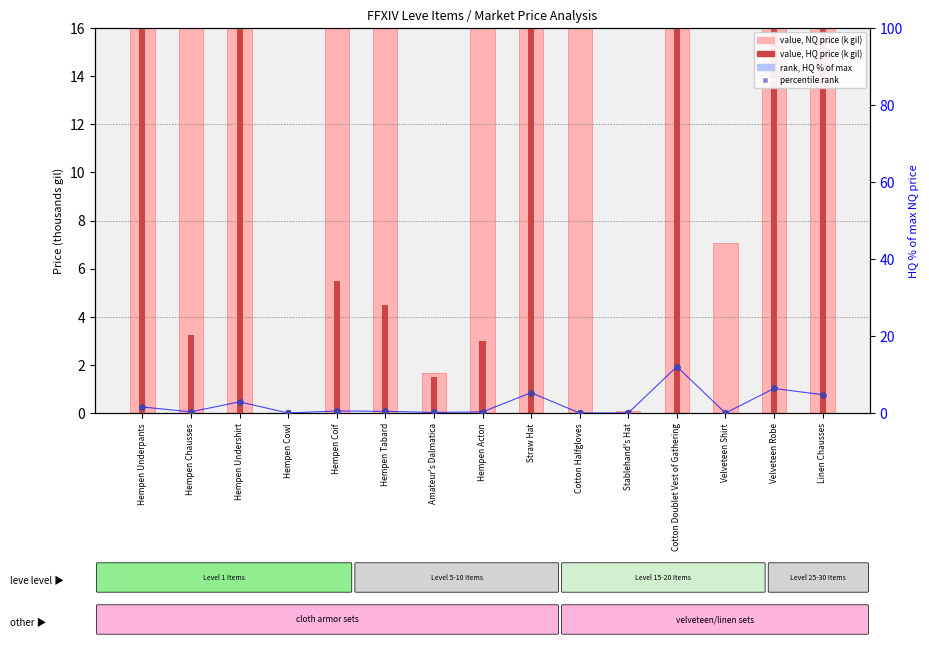

What is the total value across all series at Hempen Acton?

47.2